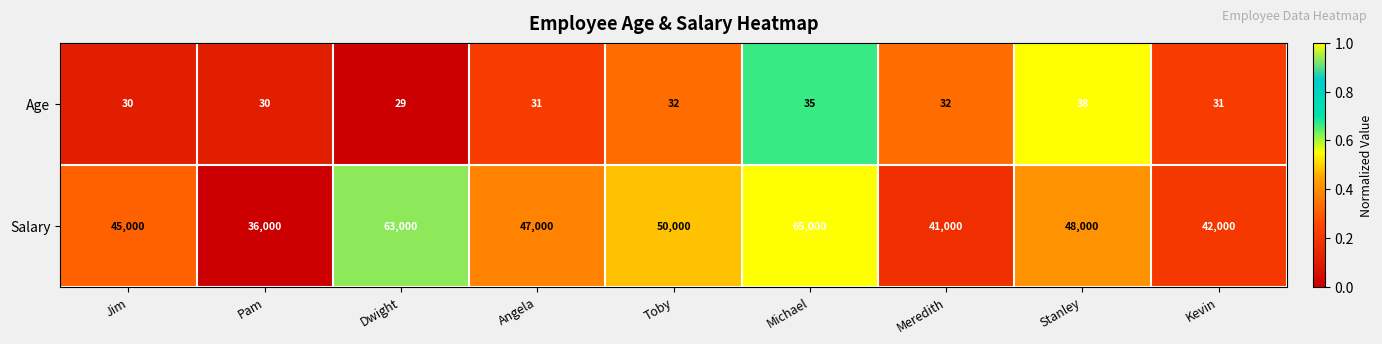

What is the spread (max minus min) of values at Angela?

46969